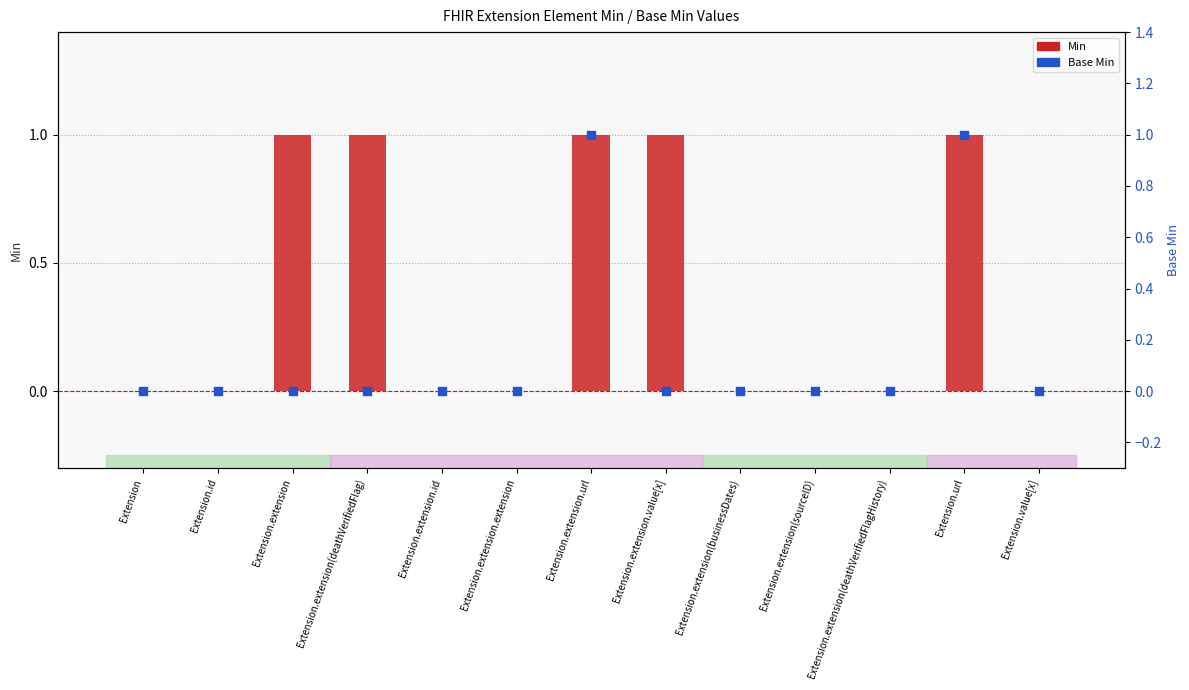

Is the value of Base Min at Extension.extension greater than the value of Min at Extension?

No